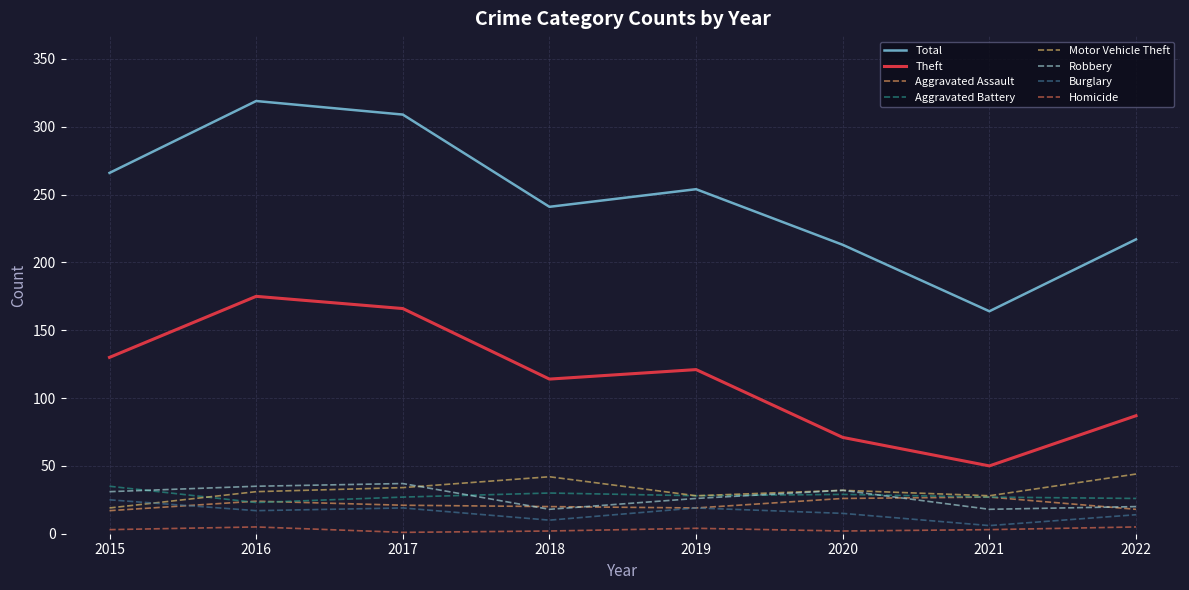

Read the Theft value at 2021, to the nearest 10.

50